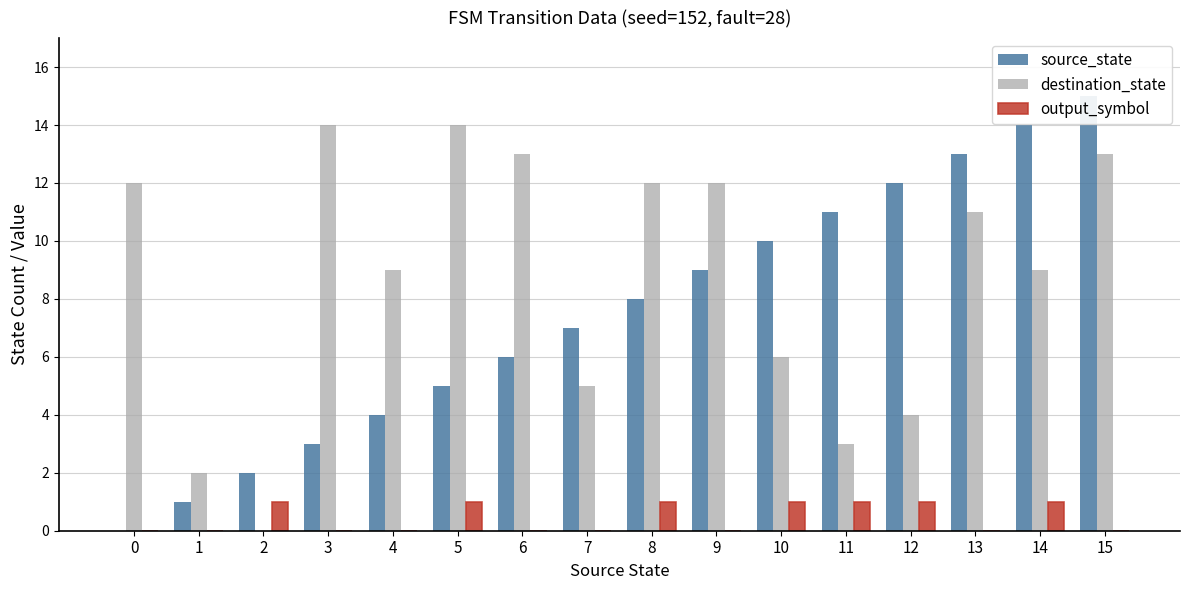

Reading left to right, what are all the values shown in this chart?

source_state: 0	1	2	3	4	5	6	7	8	9	10	11	12	13	14	15
destination_state: 12	2	0	14	9	14	13	5	12	12	6	3	4	11	9	13
output_symbol: 0	0	1	0	0	1	0	0	1	0	1	1	1	0	1	0